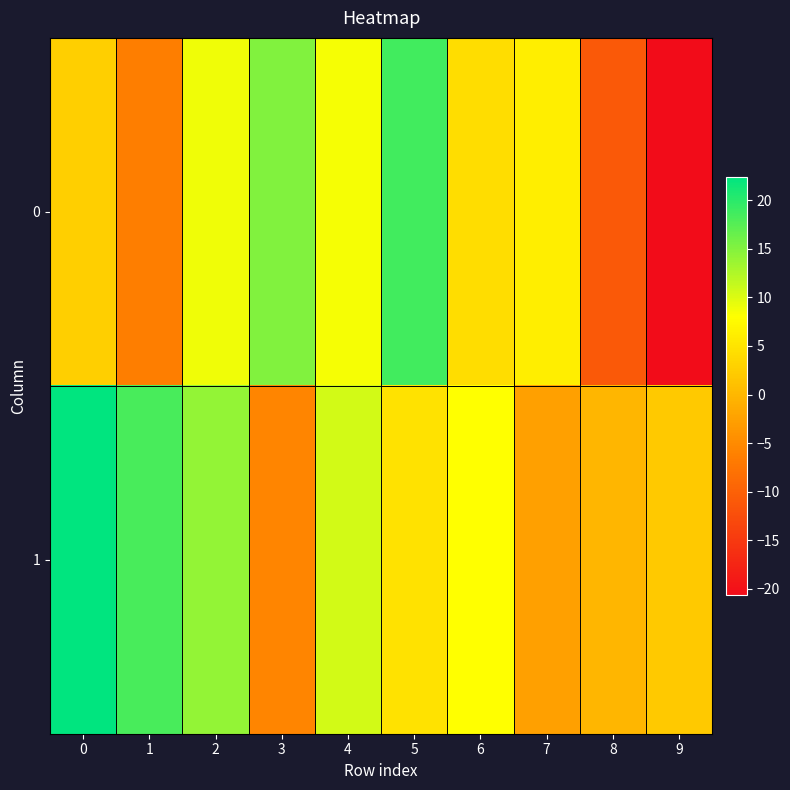

Rank the series by their maximum value, from lowest to highest.

0, 1